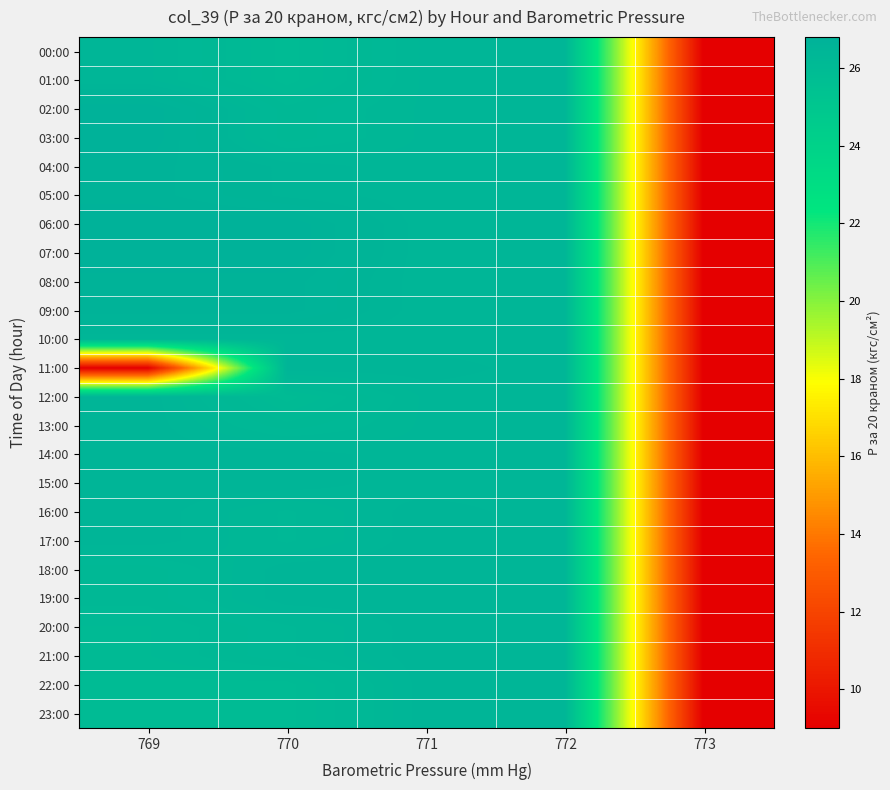

Reading left to right, transcribe all the data shown in this chart.

00:00: 769=26.4	770=26.0	771=26.4	772=26.4	773=9.0
01:00: 769=26.4	770=26.0	771=26.4	772=26.4	773=9.0
02:00: 769=26.8	770=26.2	771=26.4	772=26.4	773=9.0
03:00: 769=26.8	770=26.2	771=26.4	772=26.4	773=9.0
04:00: 769=26.7	770=26.5	771=26.4	772=26.4	773=9.0
05:00: 769=26.7	770=26.5	771=26.4	772=26.4	773=9.0
06:00: 769=26.8	770=26.8	771=26.4	772=26.4	773=9.0
07:00: 769=26.8	770=26.8	771=26.4	772=26.4	773=9.0
08:00: 769=26.7	770=26.7	771=26.4	772=26.4	773=9.0
09:00: 769=26.7	770=26.7	771=26.4	772=26.4	773=9.0
10:00: 769=26.4	770=26.4	771=26.4	772=26.4	773=9.0
11:00: 769=9.0	770=26.5	771=26.5	772=26.4	773=9.0
12:00: 769=26.5	770=26.0	771=26.4	772=26.4	773=9.0
13:00: 769=26.5	770=26.2	771=26.4	772=26.4	773=9.0
14:00: 769=26.5	770=26.5	771=26.4	772=26.4	773=9.0
15:00: 769=26.5	770=26.5	771=26.4	772=26.4	773=9.0
16:00: 769=26.5	770=26.3	771=26.5	772=26.4	773=9.0
17:00: 769=26.5	770=26.3	771=26.5	772=26.4	773=9.0
18:00: 769=26.2	770=26.5	771=26.5	772=26.4	773=9.0
19:00: 769=26.2	770=26.5	771=26.5	772=26.4	773=9.0
20:00: 769=26.1	770=26.3	771=26.5	772=26.4	773=9.0
21:00: 769=26.1	770=26.3	771=26.5	772=26.4	773=9.0
22:00: 769=26.0	770=26.0	771=26.5	772=26.4	773=9.0
23:00: 769=26.0	770=26.0	771=26.5	772=26.4	773=9.0